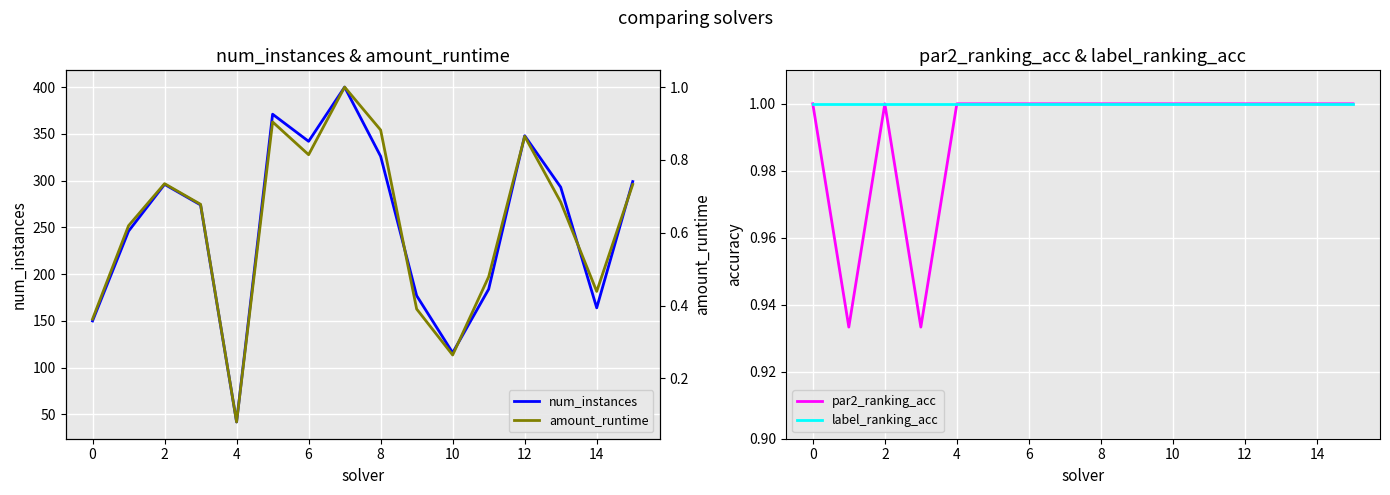

What is the minimum value for label_ranking_acc?

1.0